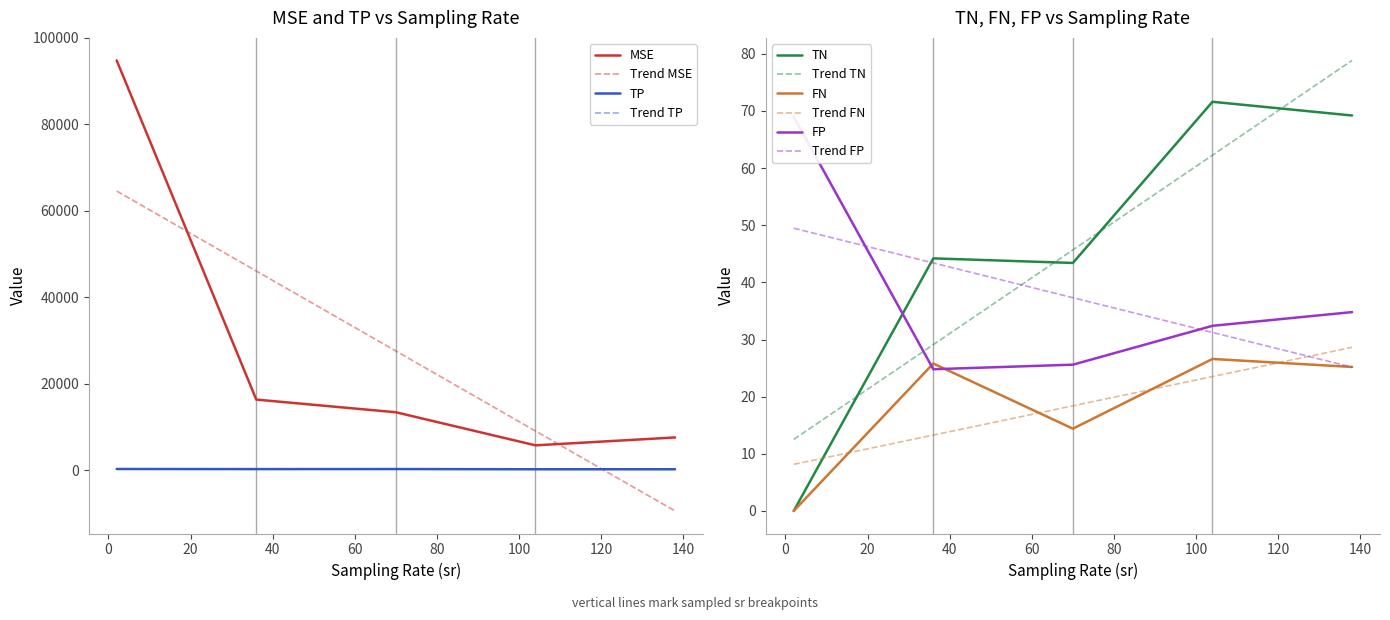

Does the chart display data point markers on the line(s)?

No